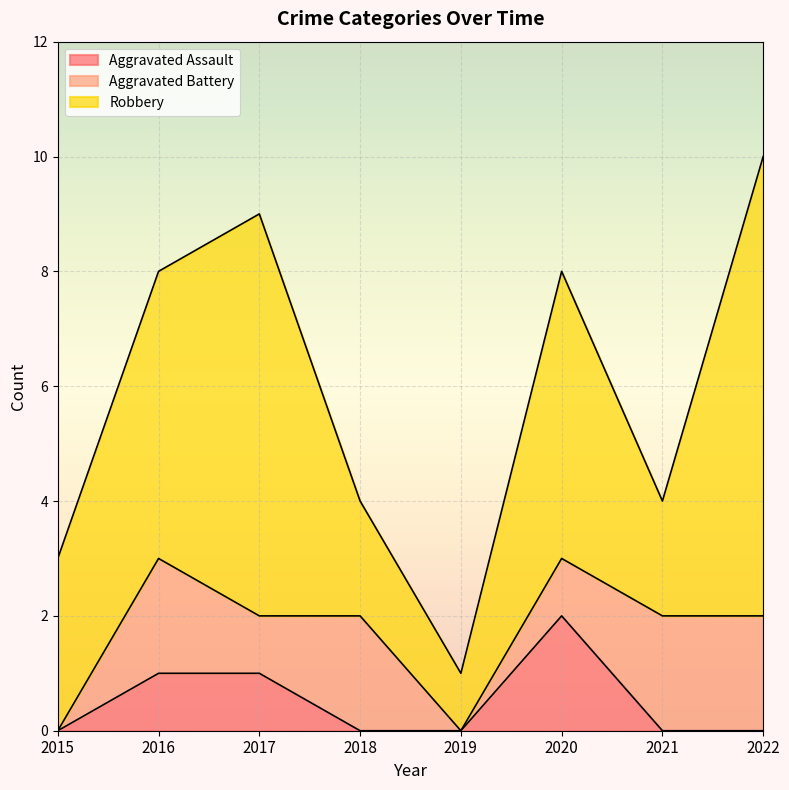

Reading left to right, transcribe all the data shown in this chart.

Aggravated Assault: 2015=0	2016=1	2017=1	2018=0	2019=0	2020=2	2021=0	2022=0
Aggravated Battery: 2015=0	2016=2	2017=1	2018=2	2019=0	2020=1	2021=2	2022=2
Robbery: 2015=3	2016=5	2017=7	2018=2	2019=1	2020=5	2021=2	2022=8